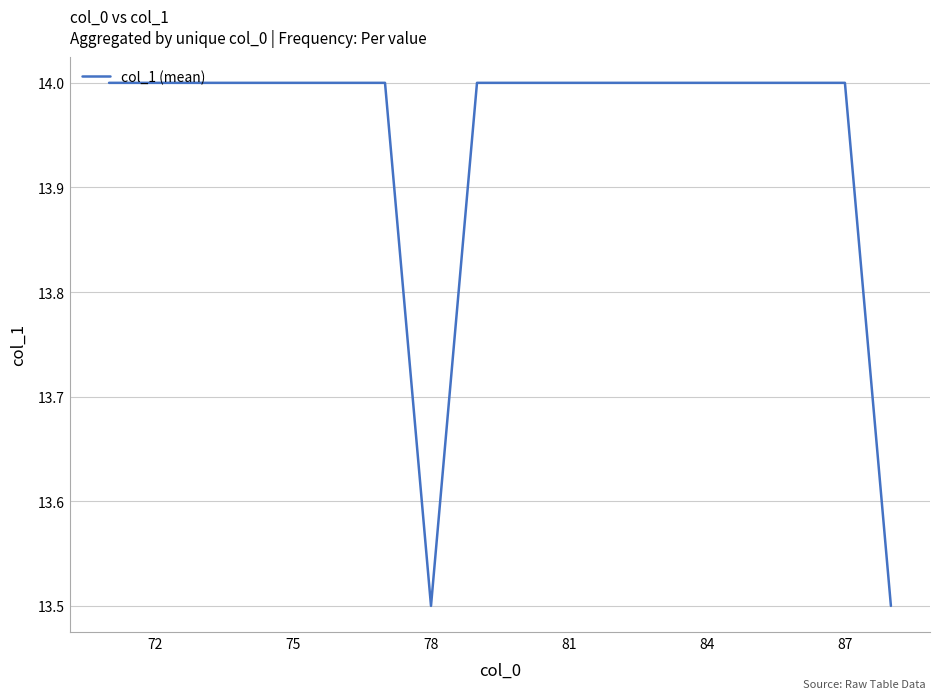

What is the difference between the second highest and minimum values?

0.5